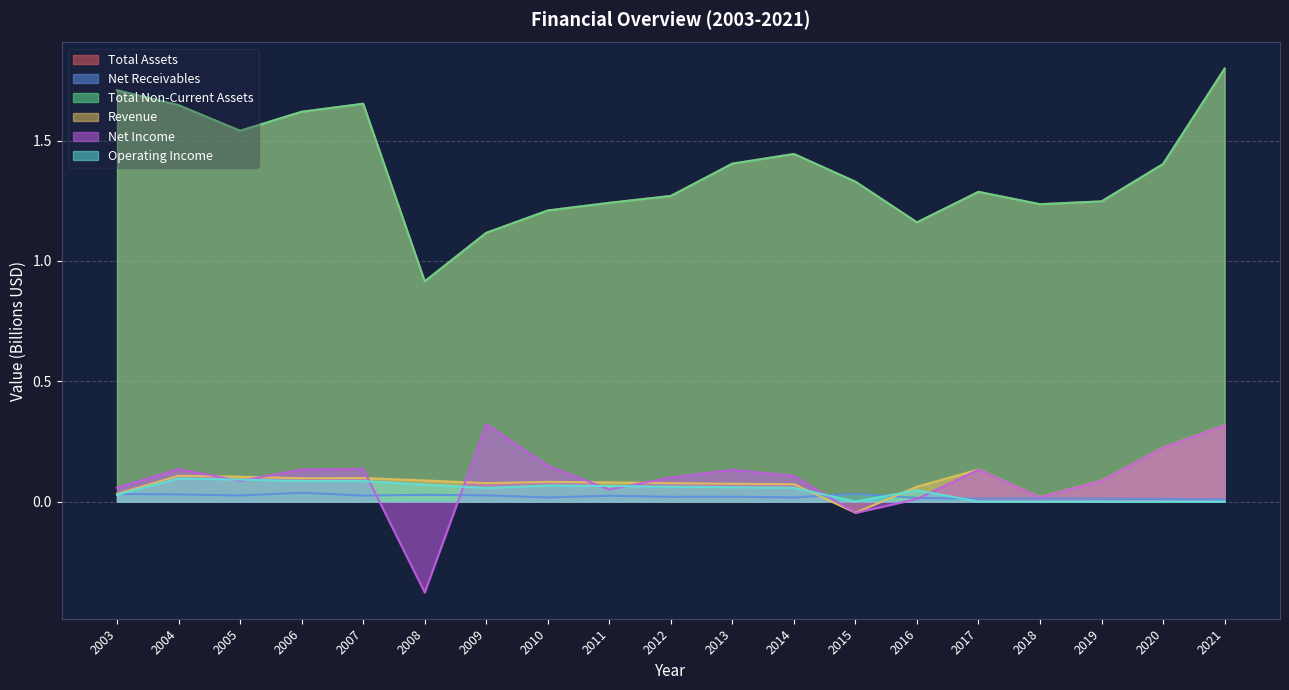

Reading left to right, transcribe all the data shown in this chart.

Total Assets: 2003=1.7	2004=1.6	2005=1.5	2006=1.6	2007=1.7	2008=0.9	2009=1.1	2010=1.2	2011=1.2	2012=1.3	2013=1.4	2014=1.4	2015=1.3	2016=1.2	2017=1.3	2018=1.2	2019=1.2	2020=1.4	2021=1.8
Net Receivables: 2003=0.0	2004=0.0	2005=0.0	2006=0.0	2007=0.0	2008=0.0	2009=0.0	2010=0.0	2011=0.0	2012=0.0	2013=0.0	2014=0.0	2015=0.0	2016=0.0	2017=0.0	2018=0.0	2019=0.0	2020=0.0	2021=0.0
Total Non-Current Assets: 2003=1.7	2004=1.6	2005=1.5	2006=1.6	2007=1.7	2008=0.9	2009=1.1	2010=1.2	2011=1.2	2012=1.3	2013=1.4	2014=1.4	2015=1.3	2016=1.2	2017=1.3	2018=1.2	2019=1.2	2020=1.4	2021=1.8
Revenue: 2003=0.0	2004=0.1	2005=0.1	2006=0.1	2007=0.1	2008=0.1	2009=0.1	2010=0.1	2011=0.1	2012=0.1	2013=0.1	2014=0.1	2015=-0.0	2016=0.1	2017=0.1	2018=0.0	2019=0.1	2020=0.2	2021=0.3
Net Income: 2003=0.1	2004=0.1	2005=0.1	2006=0.1	2007=0.1	2008=-0.4	2009=0.3	2010=0.1	2011=0.1	2012=0.1	2013=0.1	2014=0.1	2015=-0.0	2016=0.0	2017=0.1	2018=0.0	2019=0.1	2020=0.2	2021=0.3
Operating Income: 2003=0.0	2004=0.1	2005=0.1	2006=0.1	2007=0.1	2008=0.1	2009=0.1	2010=0.1	2011=0.1	2012=0.1	2013=0.1	2014=0.1	2015=0.0	2016=0.0	2017=0.0	2018=0.0	2019=0.0	2020=0.0	2021=0.0